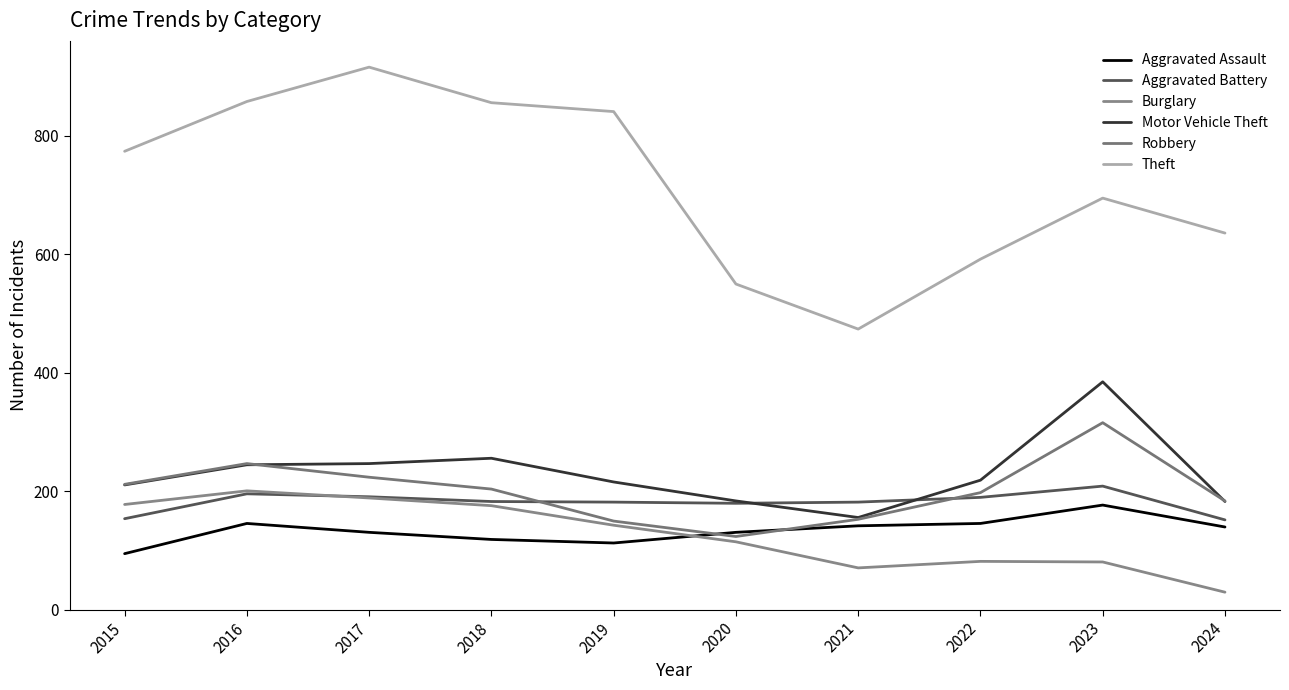

Does the chart display data point markers on the line(s)?

No